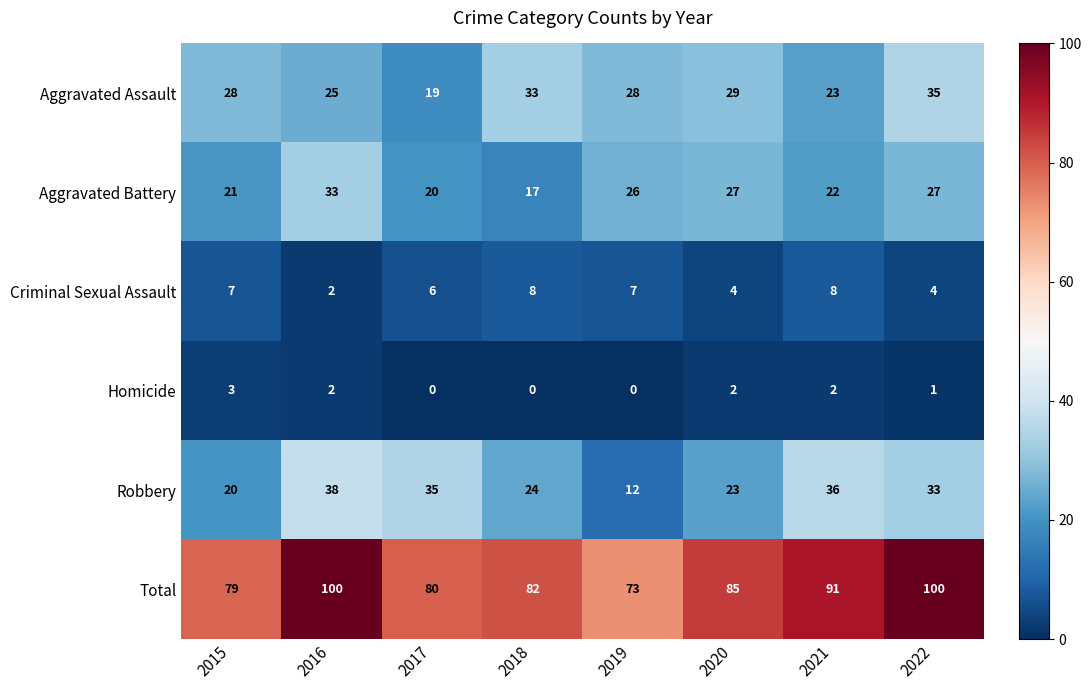

What is the greatest value displayed?

100